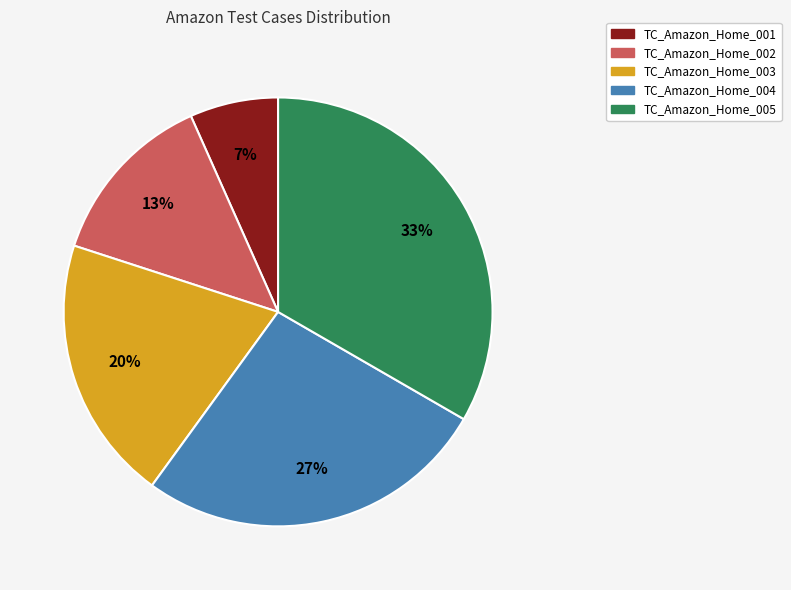

To the nearest percent, what is the difference between the TC_Amazon_Home_004 and TC_Amazon_Home_003 slice percentages?

7%